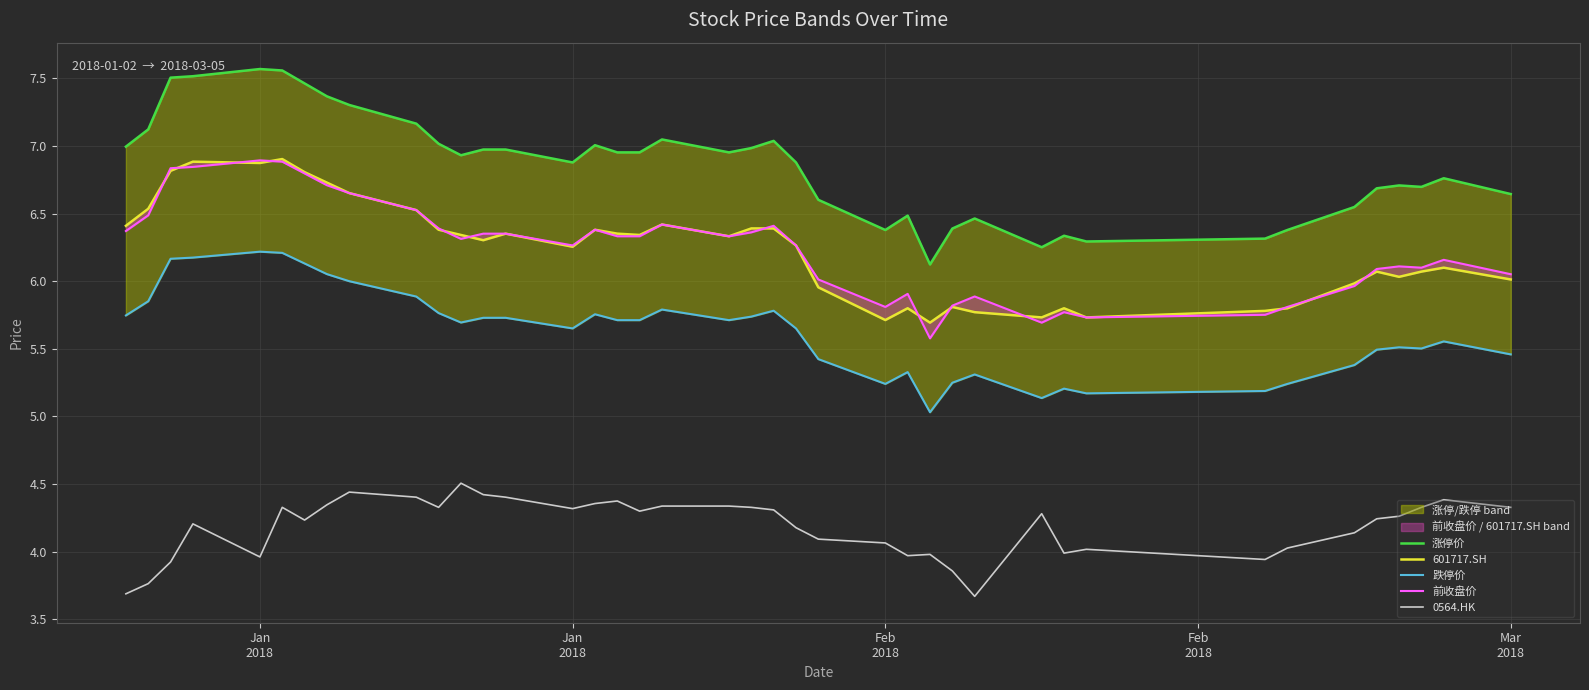

How many interior local valleys does the 0564.HK series have?

9